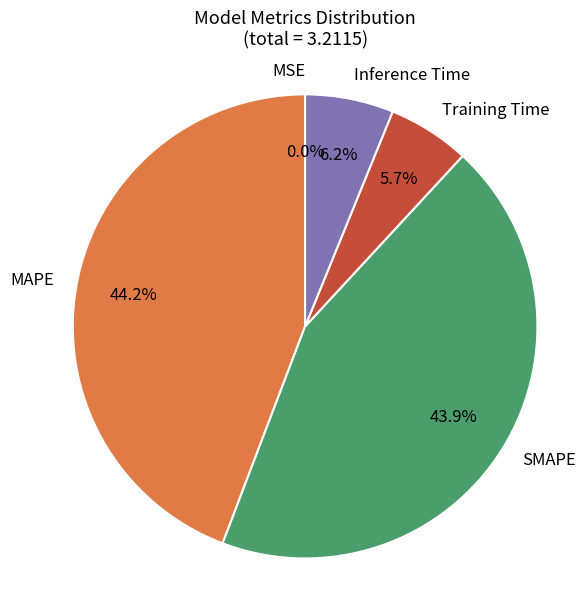

To the nearest percent, what is the combined percentage of Inference Time and MAPE?

50%